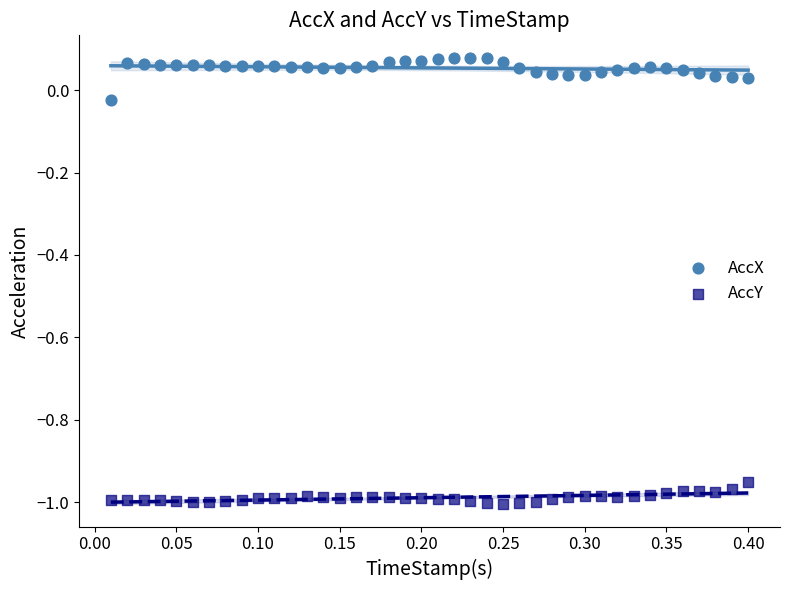

What is the X range (max minus min) for the scatter plot?

0.4